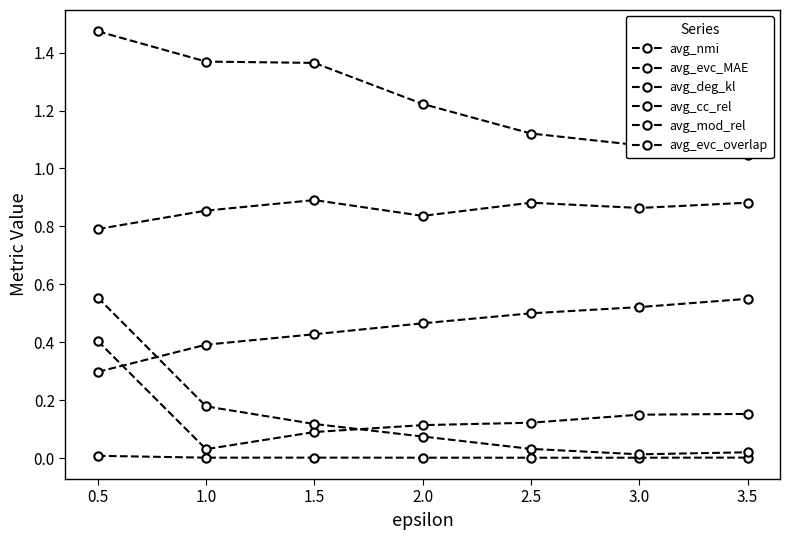

In avg_evc_overlap, how many points are lower than both neighbors (excluding endpoints)?

2